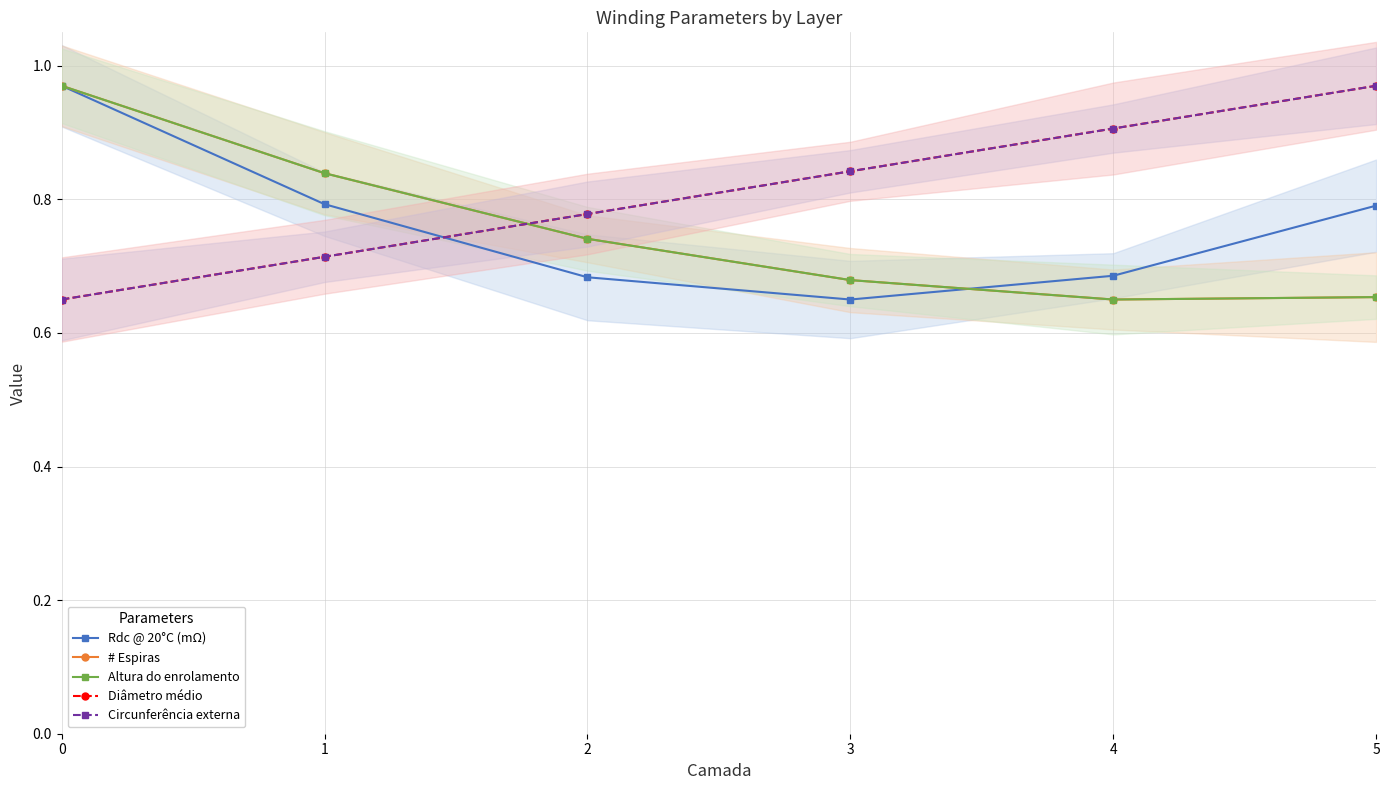

Rank the series at 1 from lowest to highest value.

Diâmetro médio, Circunferência externa, Rdc @ 20°C (mΩ), Altura do enrolamento, # Espiras